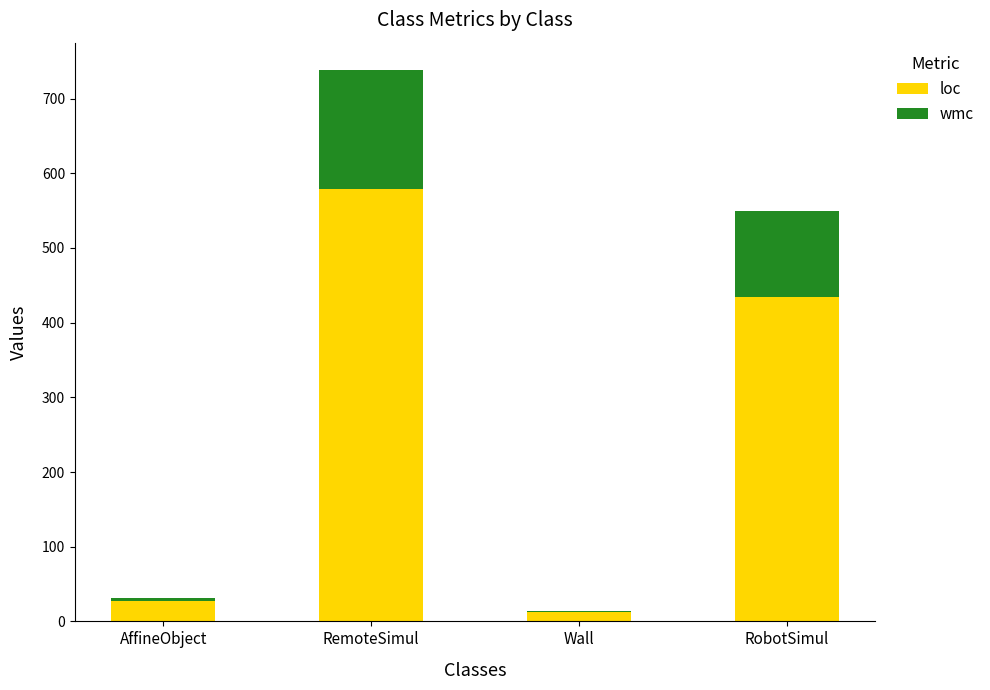

True or false: loc has a value of 579 at RemoteSimul.

True